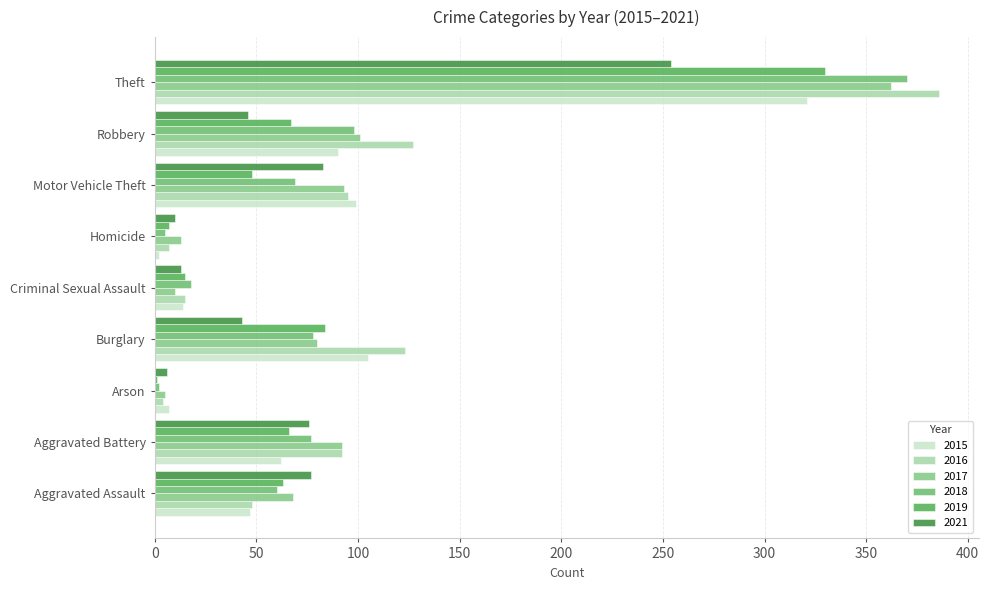

Which series has the largest range (max minus min)?

2016